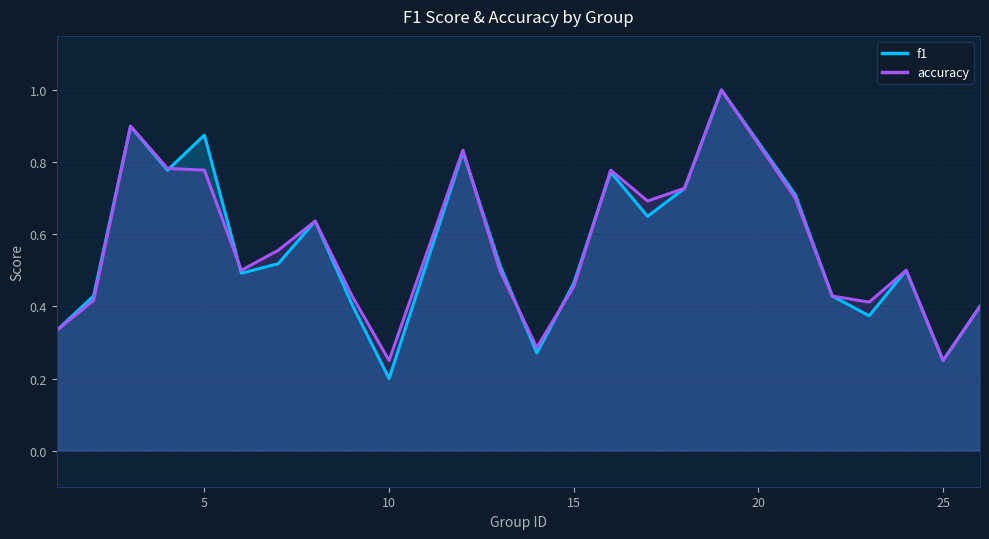

Is it true that accuracy equals 1.1 at 5?

False